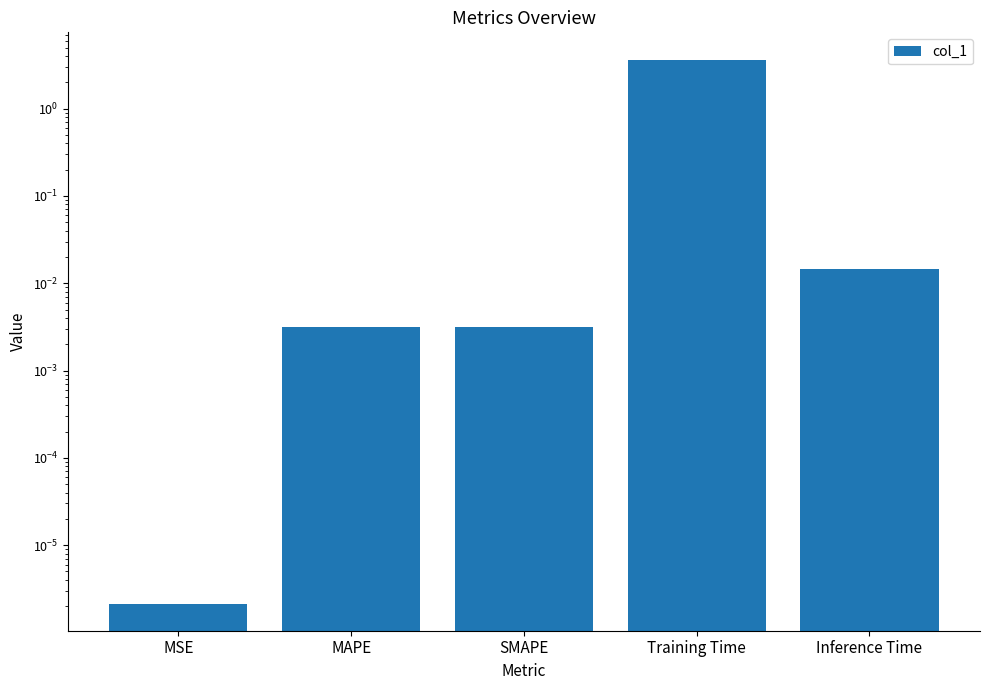

Which has a higher value, MAPE or SMAPE?

SMAPE